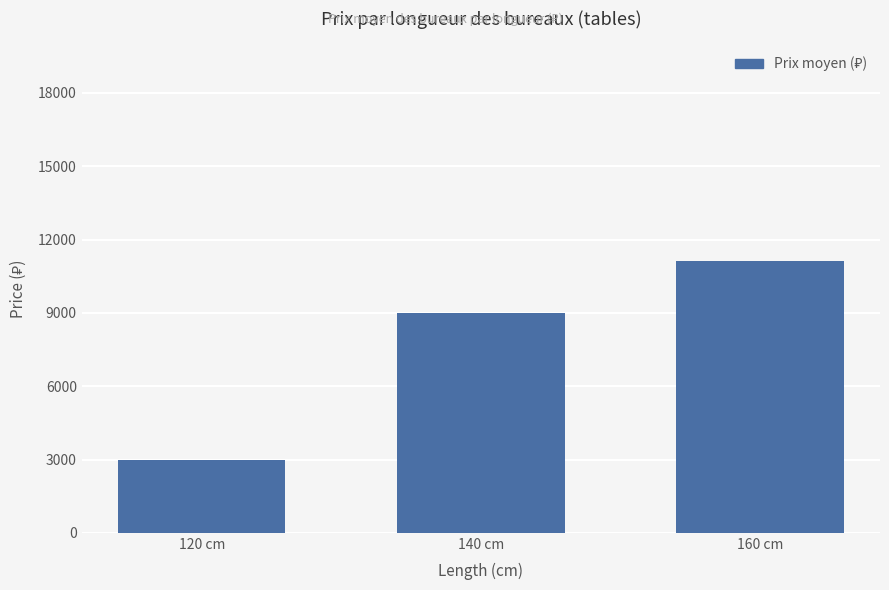

What is the difference between the second highest and minimum values?

6001